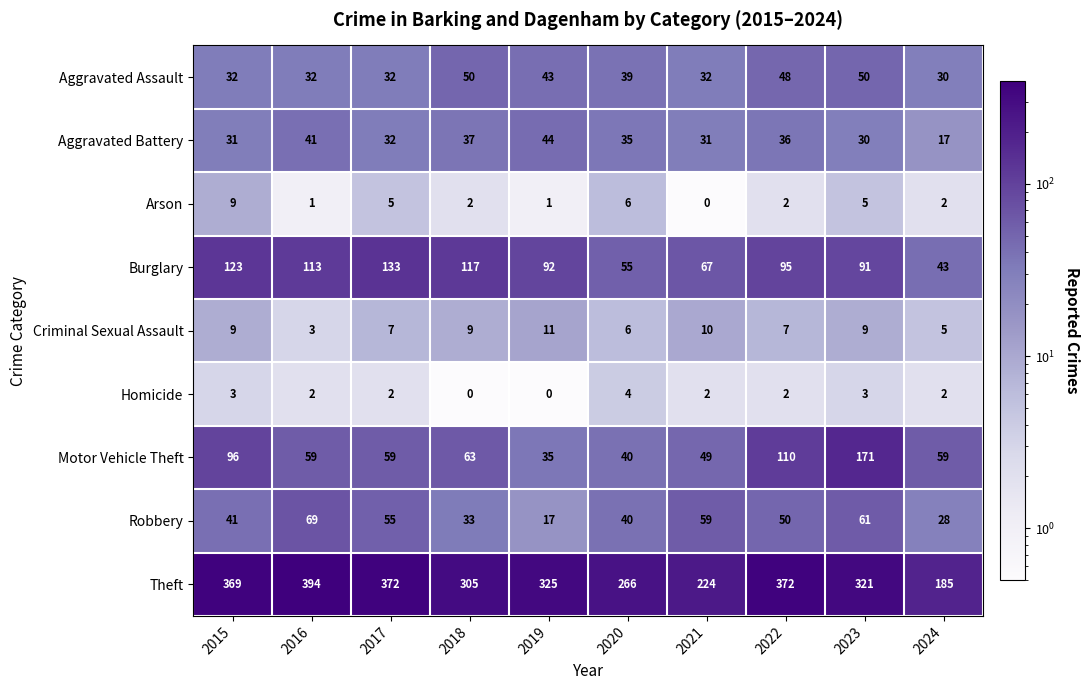

Where is Motor Vehicle Theft nearest to the value 103?

2015